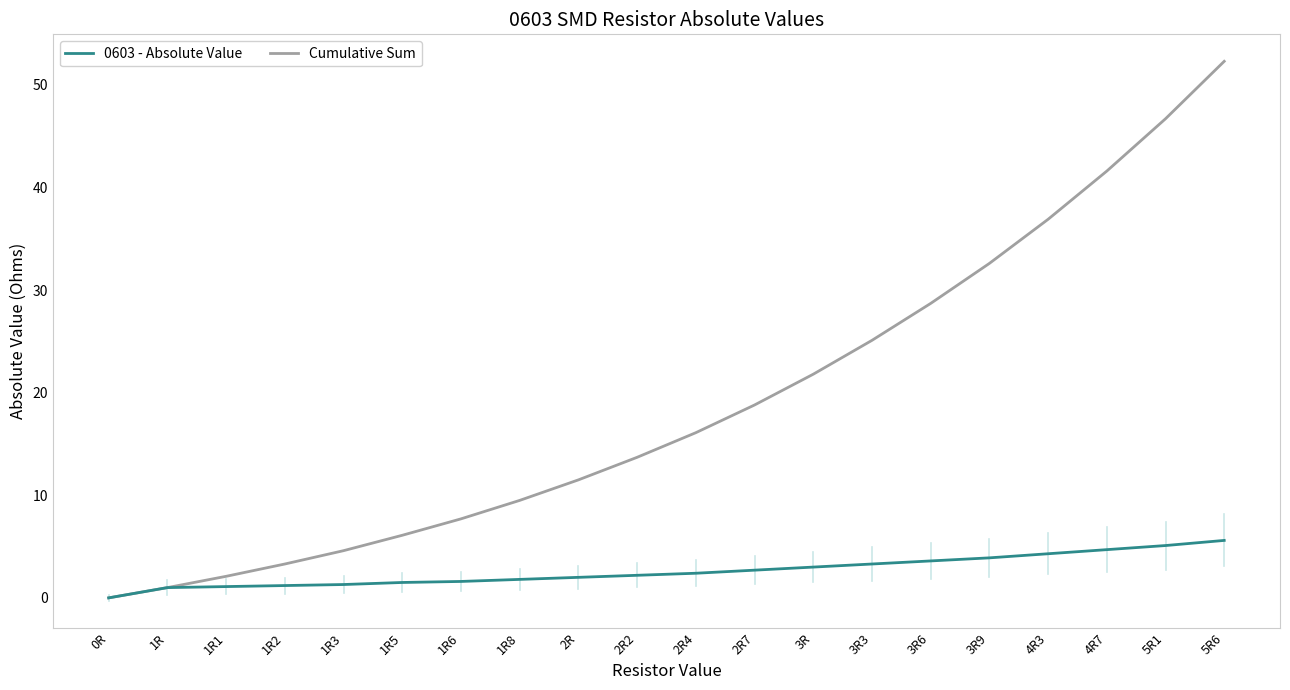

At which label does Cumulative Sum reach its peak?

5R6